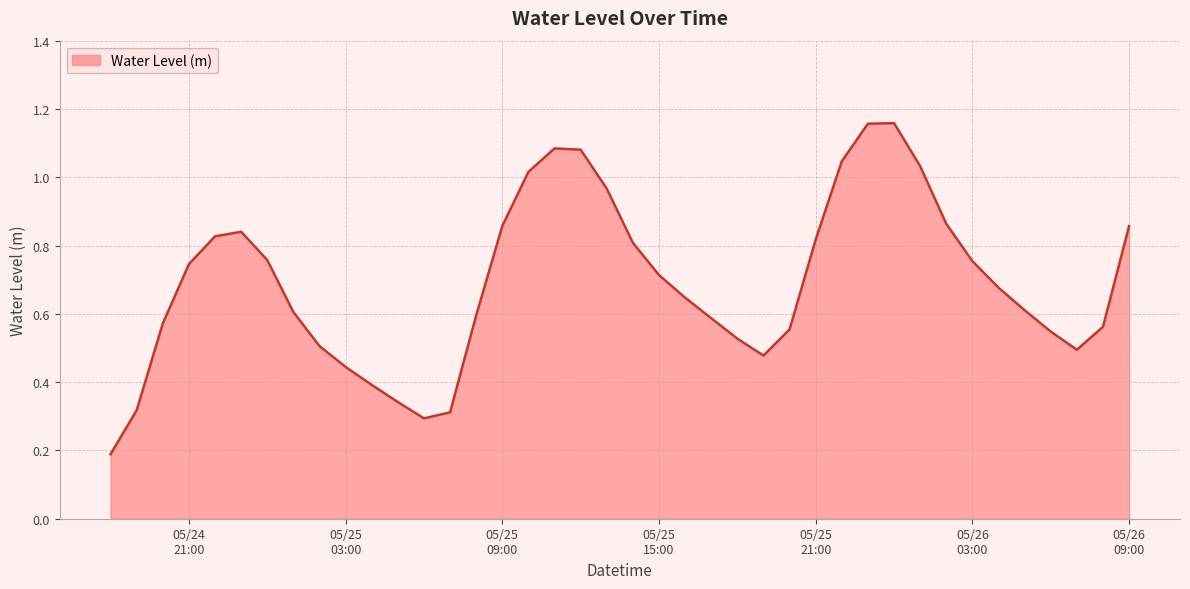

Where is the first local maximum?

2025-05-24 23:00:00